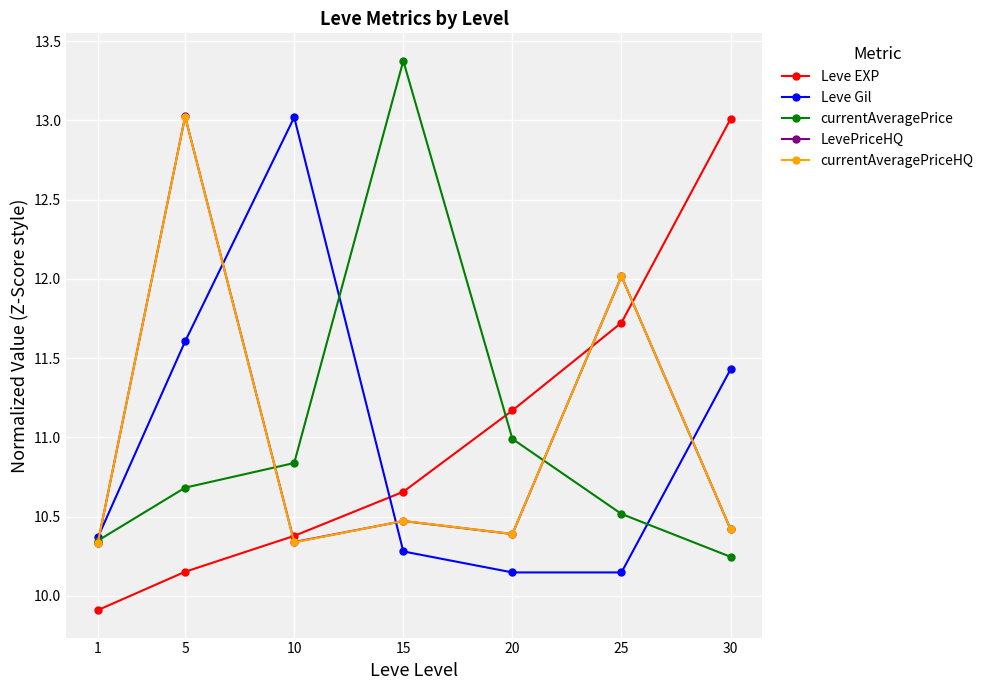

At which label does currentAveragePrice reach its peak?

15